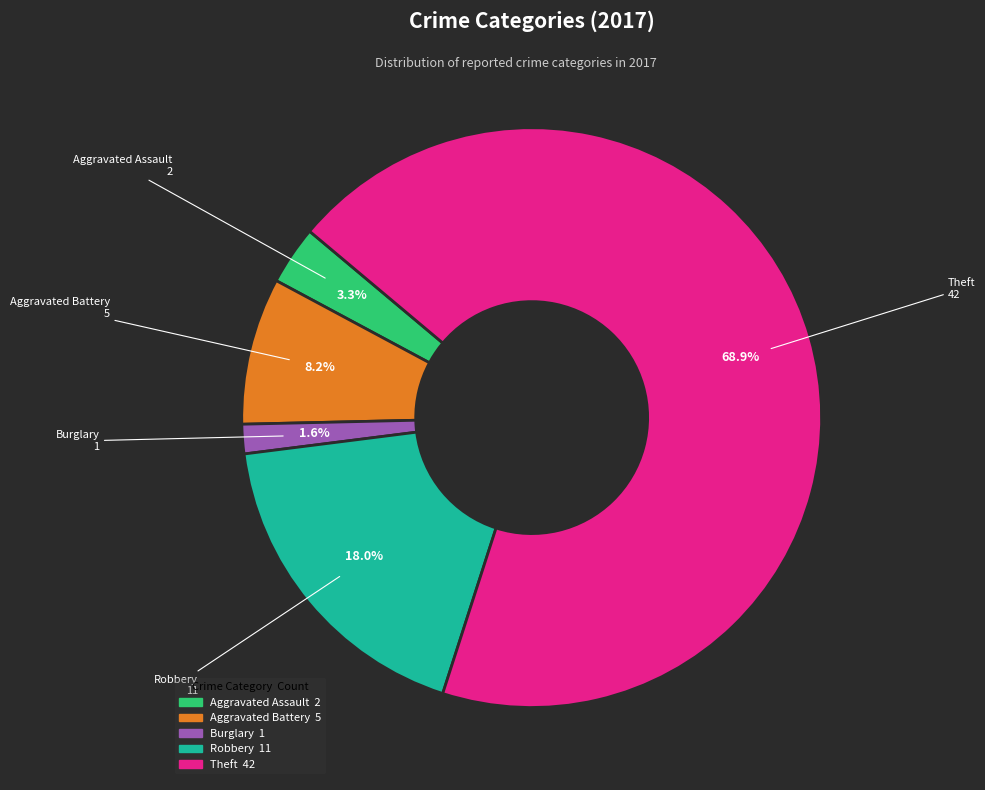

Does any single category account for the majority?

Yes